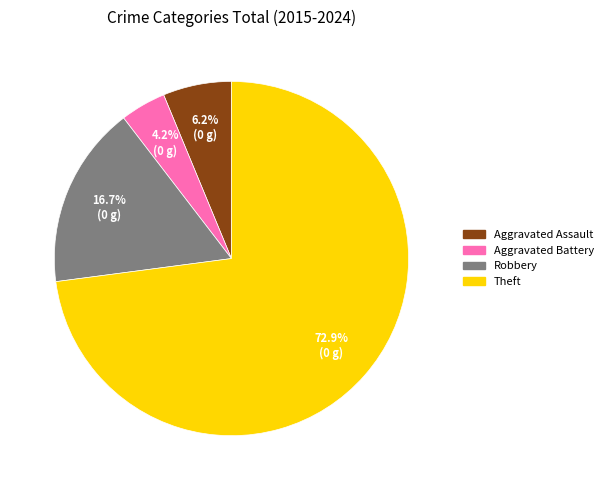

Does any single category account for the majority?

Yes